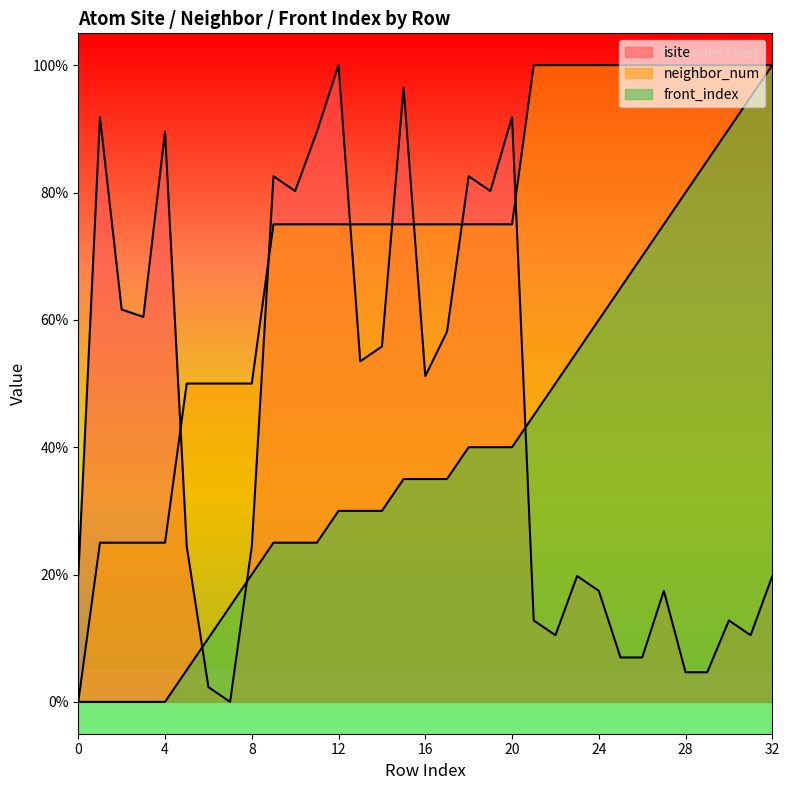

Count the number of data series in this chart.

3